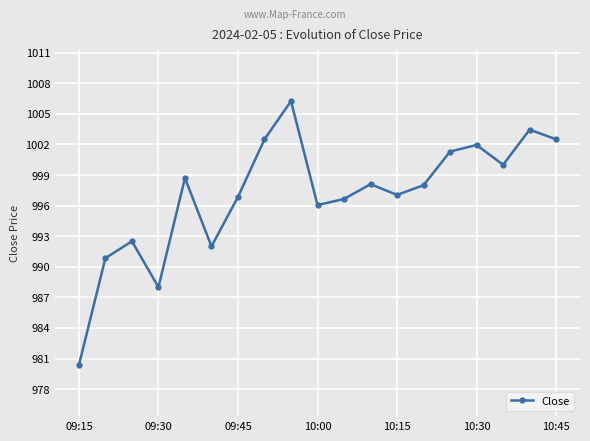

What is the value of the 6th point from the left?

992.0